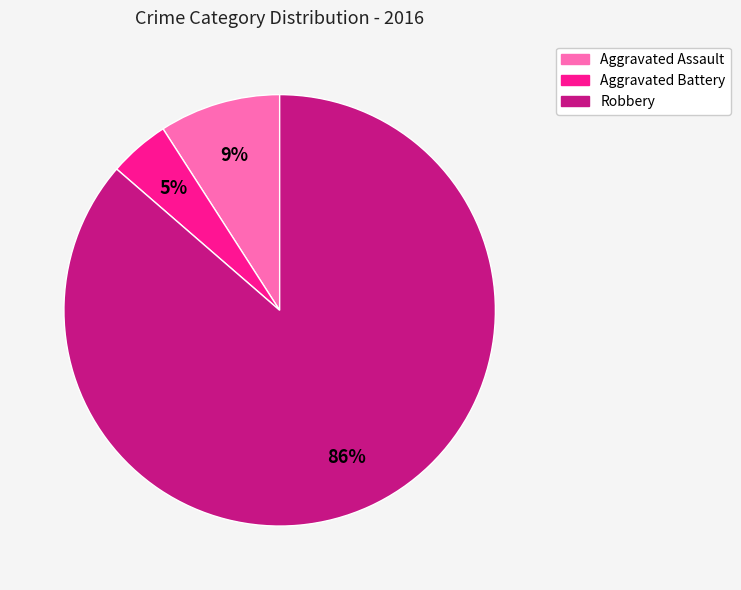

Do Aggravated Battery and Aggravated Assault together represent more than half of the pie?

No